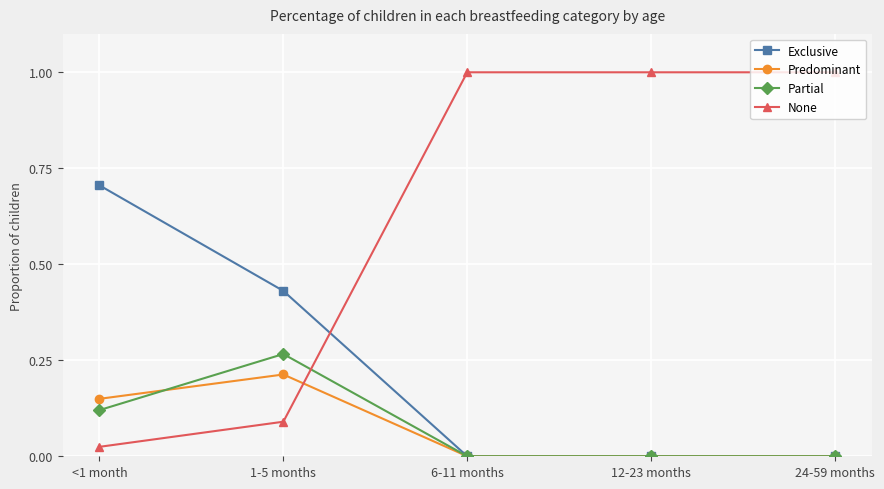

How many lines are shown in the chart?

4